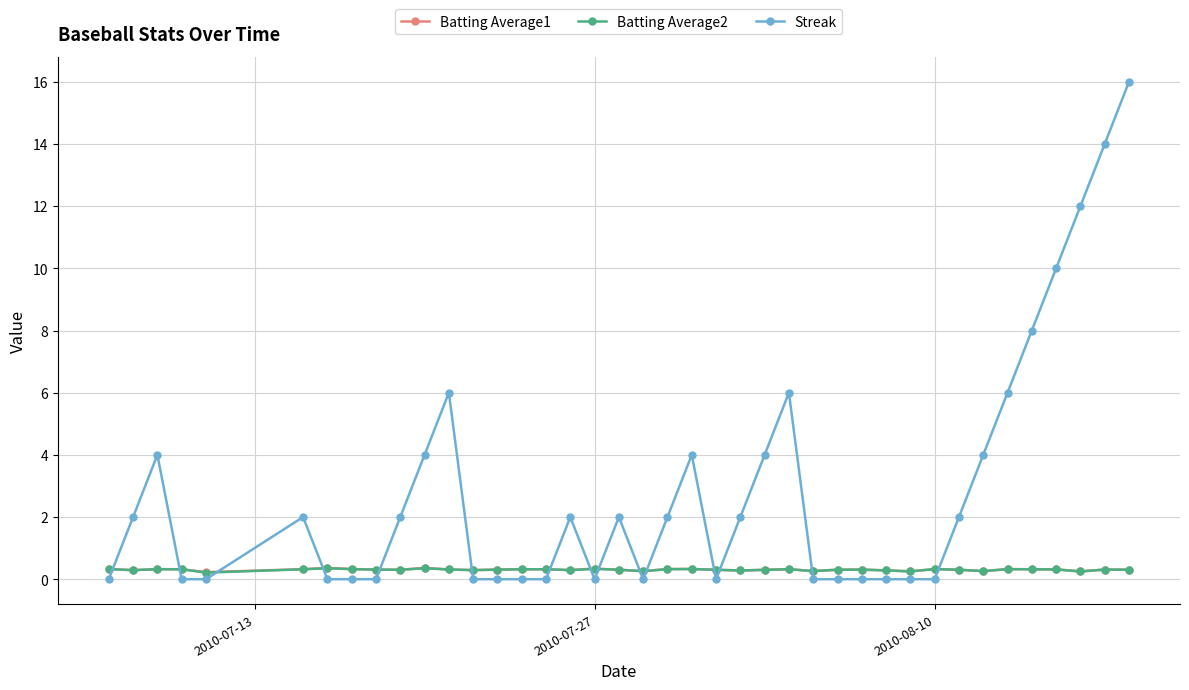

Which series has the largest total across all categories?

Streak